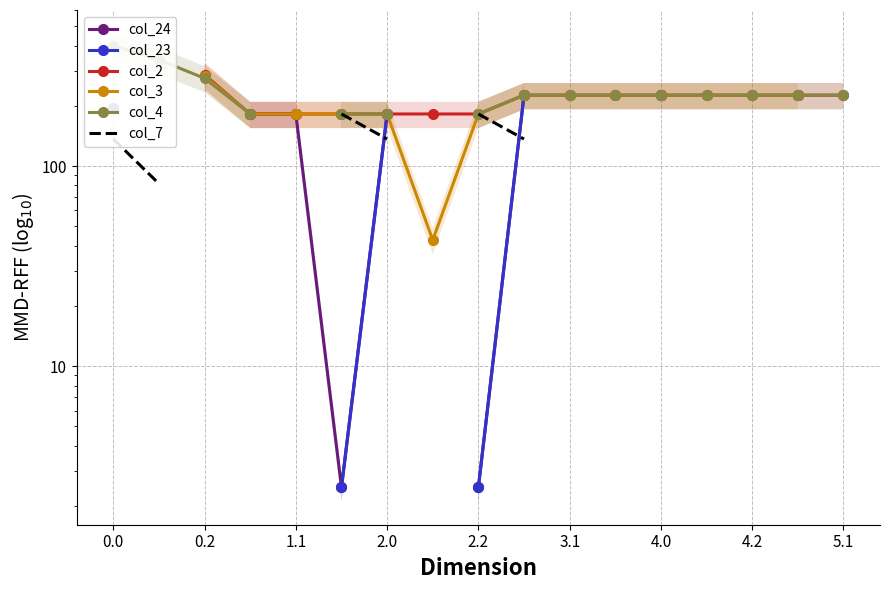

How many lines are shown in the chart?

6